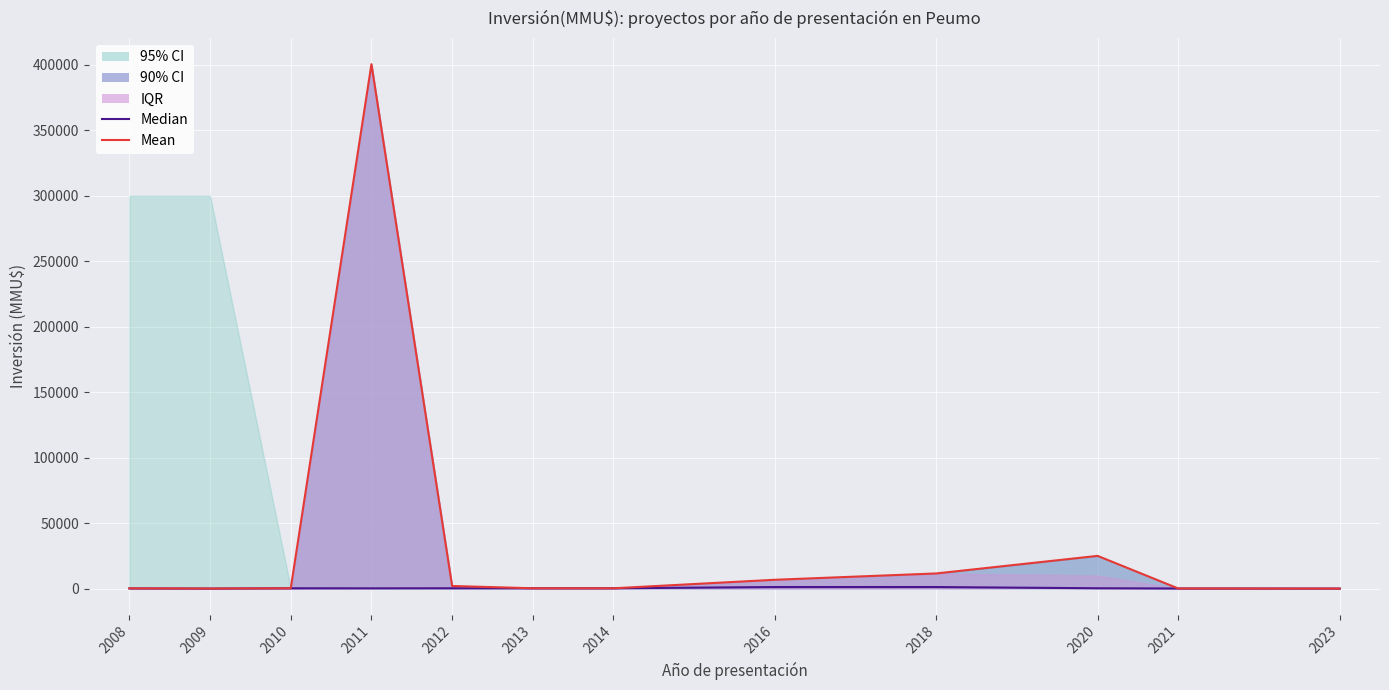

What is the difference between the second highest and second lowest values in the Mean series?

24950